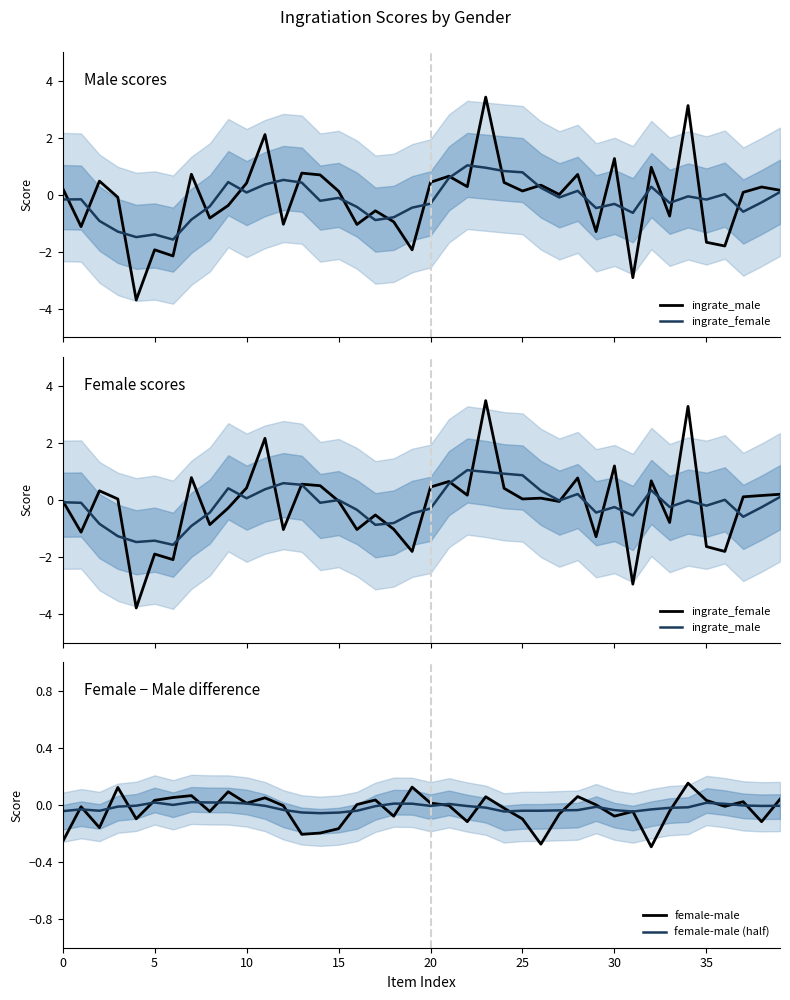

True or false: female-male (half) has a value of -0.1 at 30.

False